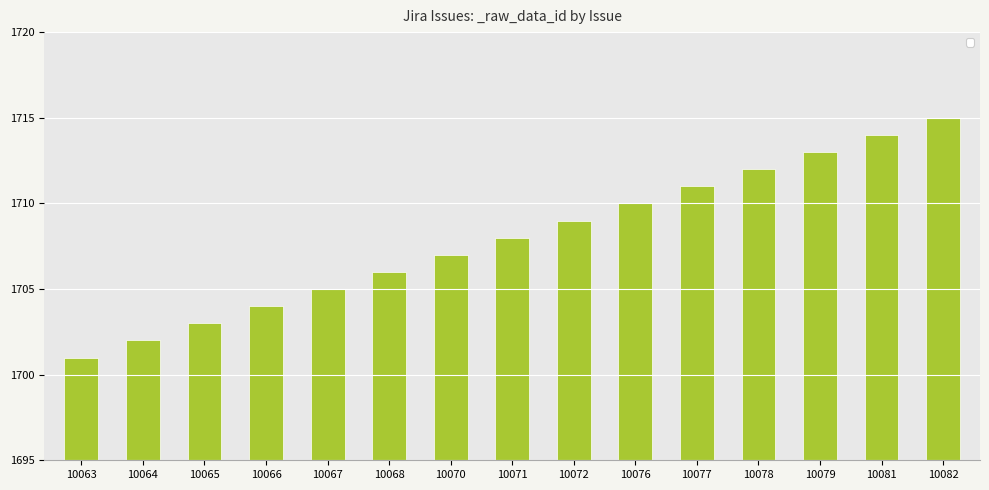

What is the sum of all values?

25620